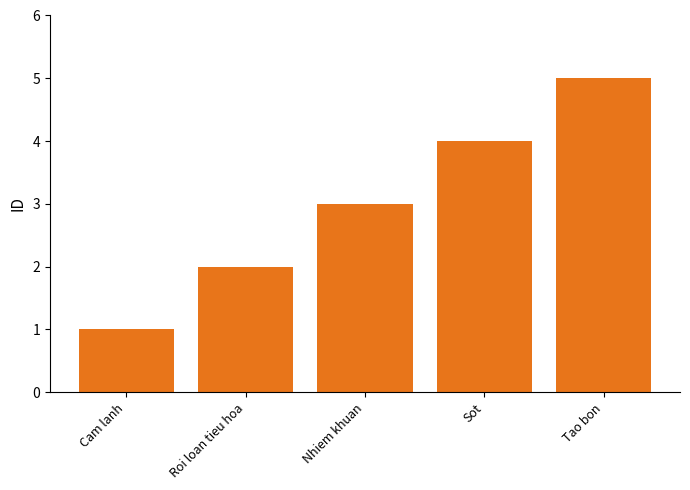

What is the ratio of the value at Sot to the value at Cam lanh?

4.0